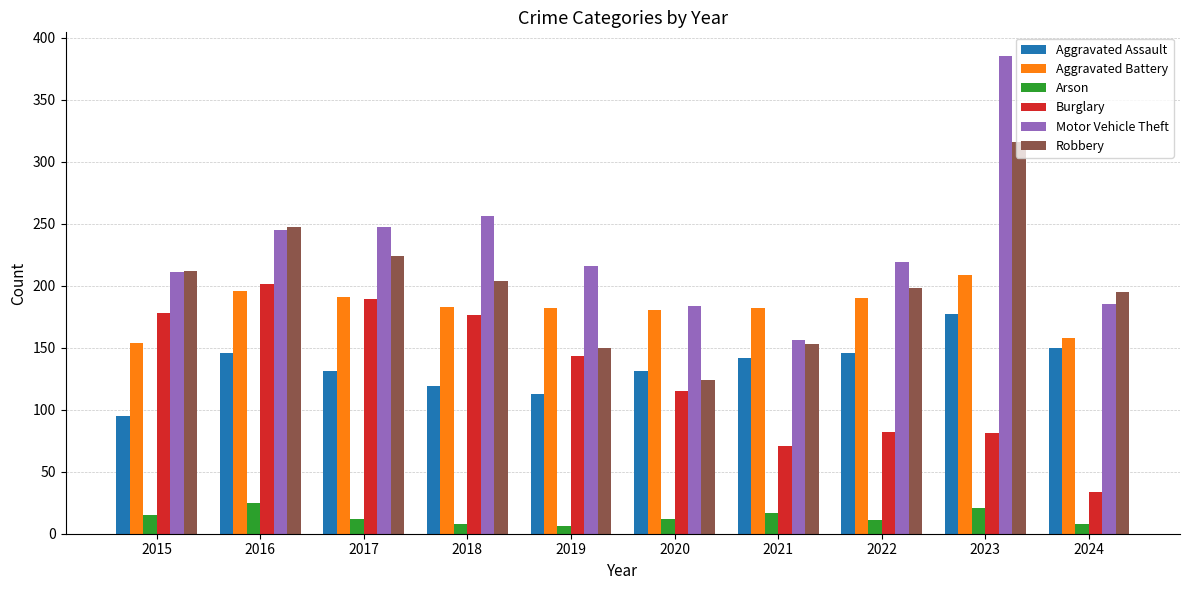

What is the difference between the highest and lowest values at 2023?

364